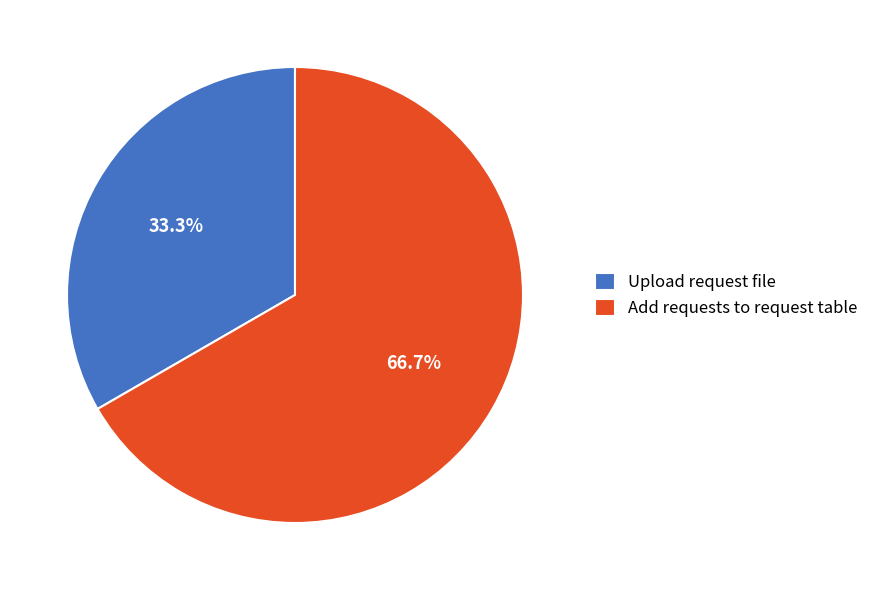

Which slice represents more than half of the pie?

Add requests to request table